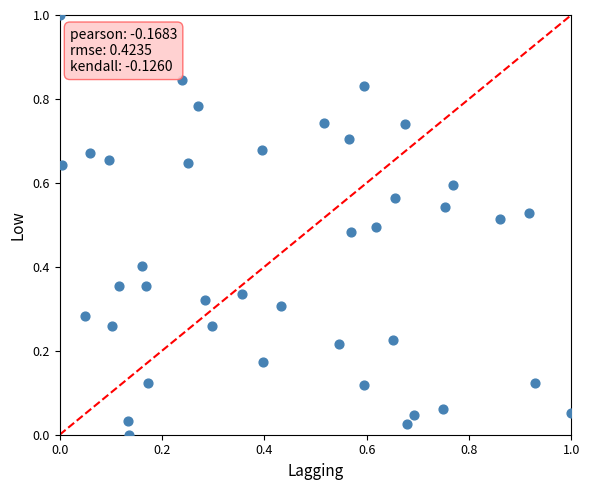

What is the range of X values (max minus min)?

1.0